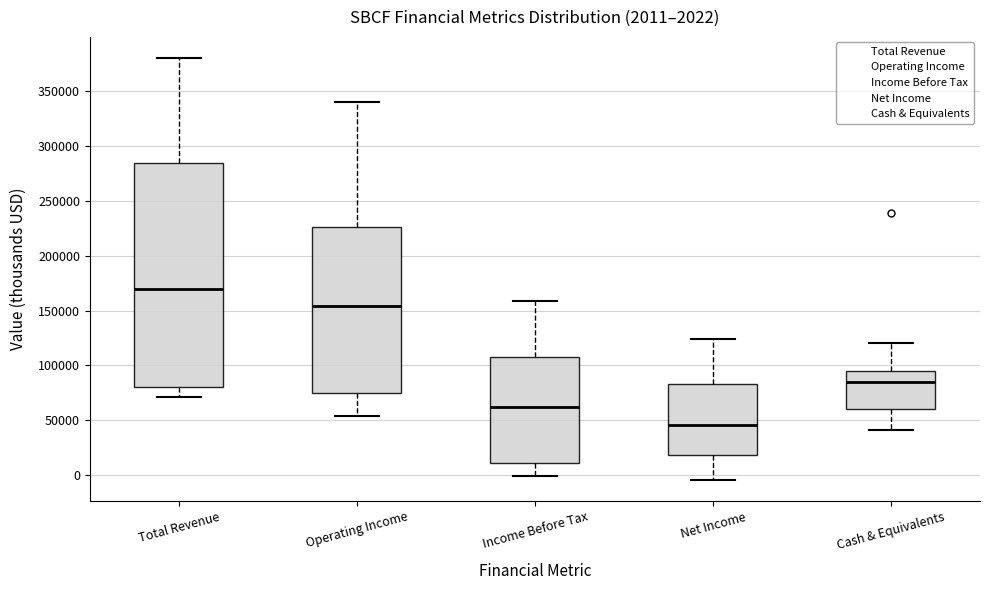

Which box has the highest median line?

Total Revenue